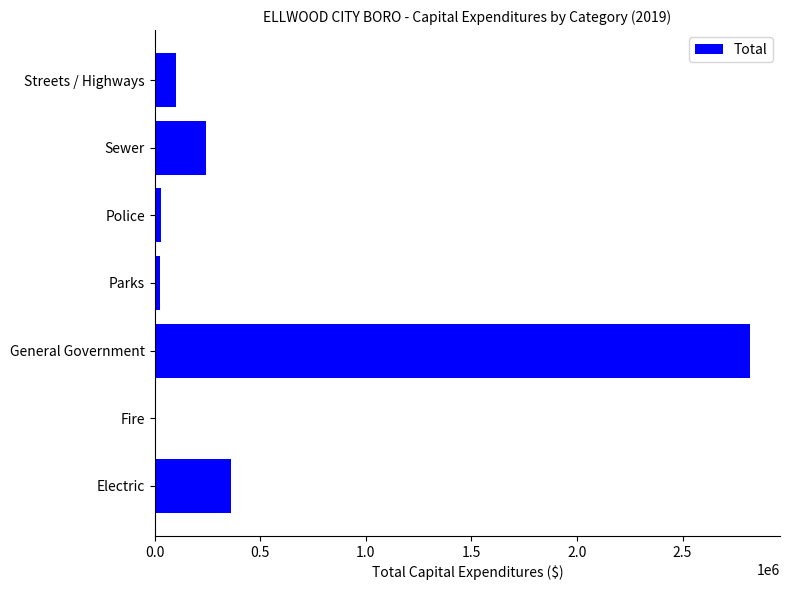

Where is the data nearest to the value 1412740?

Electric